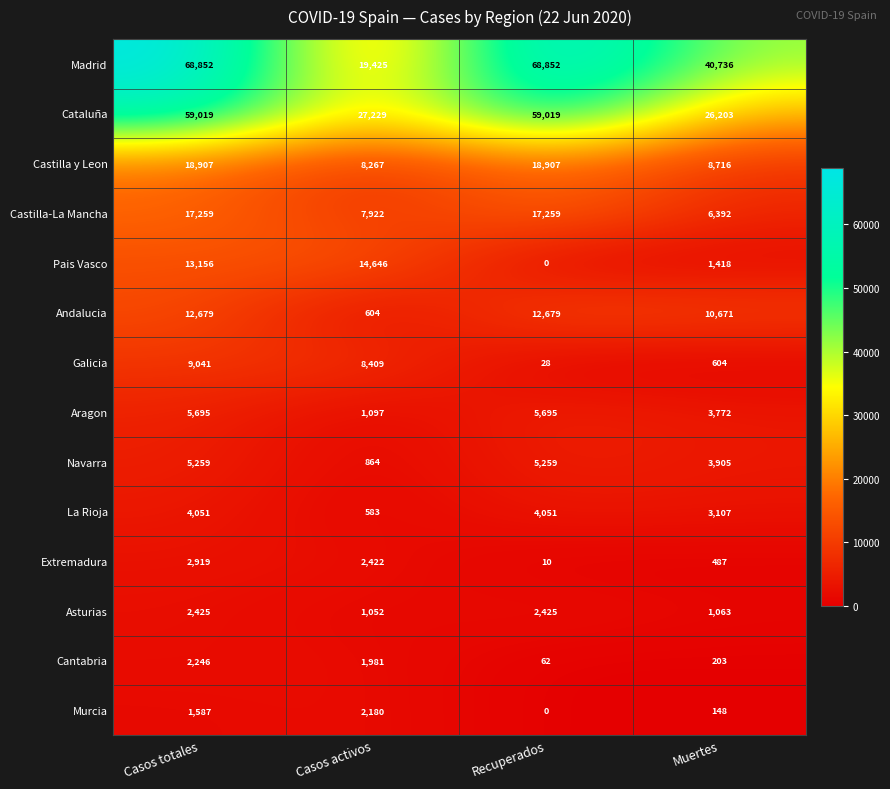

Which series has the largest total across all categories?

Madrid